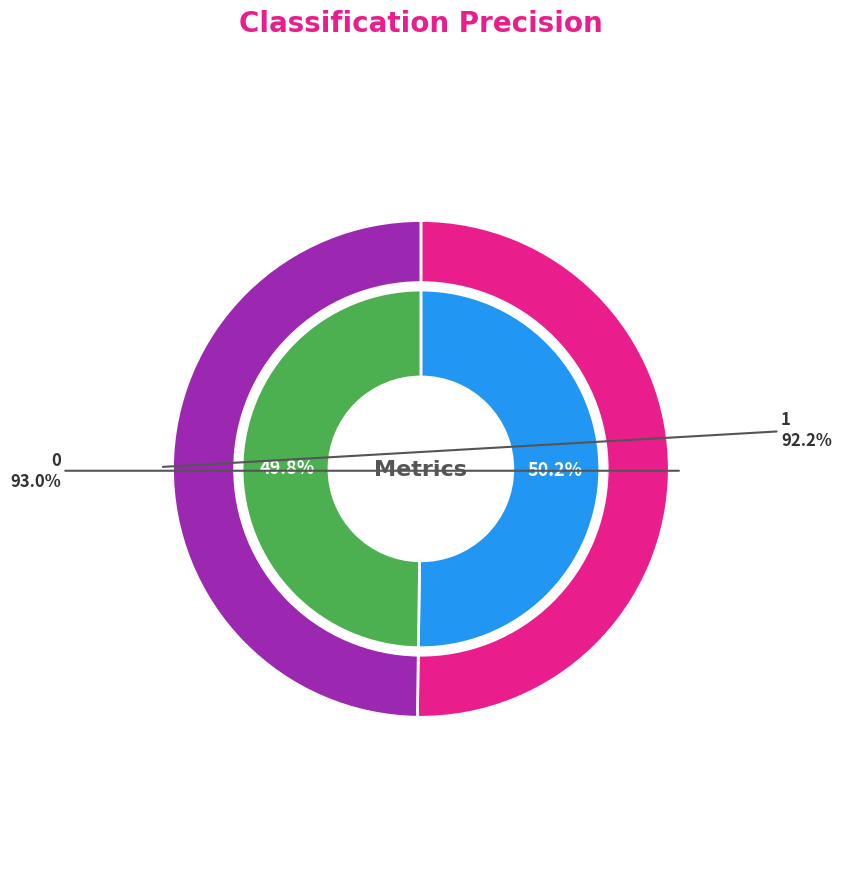

To the nearest percent, what is the combined percentage of 0 and 1?

100%